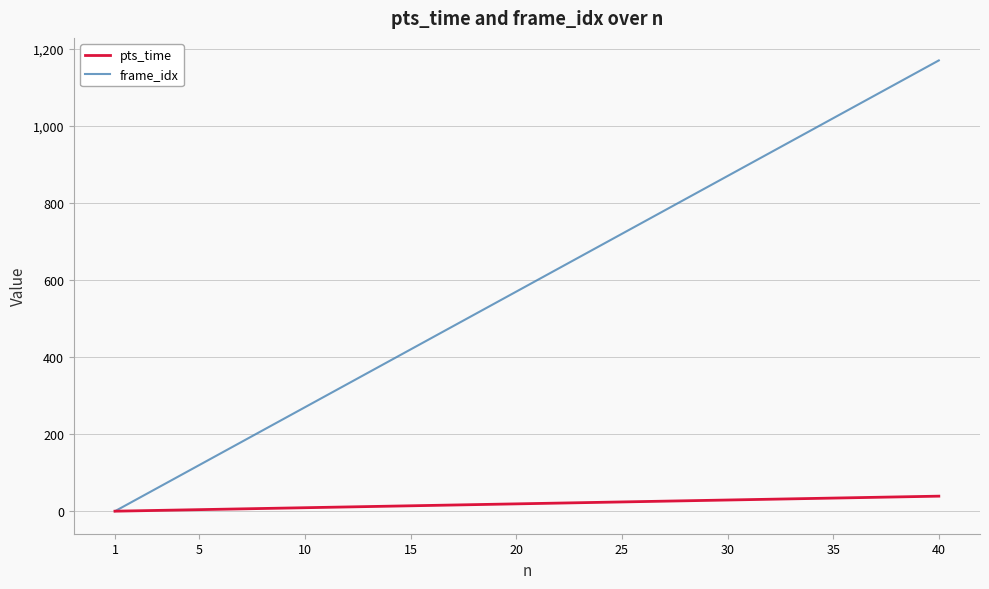

Rank the series by their average value, from highest to lowest.

frame_idx, pts_time